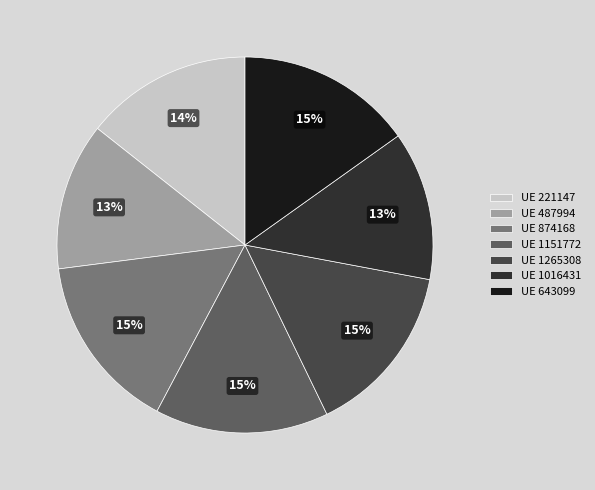

The UE 643099 slice represents 30% of the pie. True or false?

False